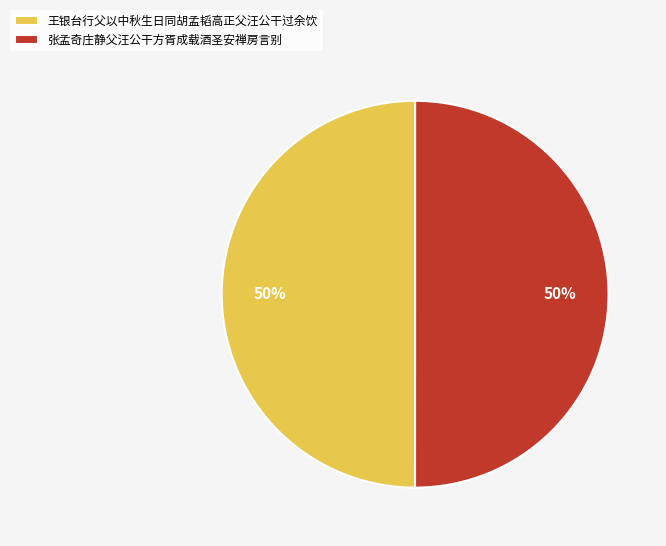

Do 王银台行父以中秋生日同胡孟韬高正父汪公干过余饮 and 张孟奇庄静父汪公干方胥成载酒圣安禅房言别 together represent more than half of the pie?

Yes